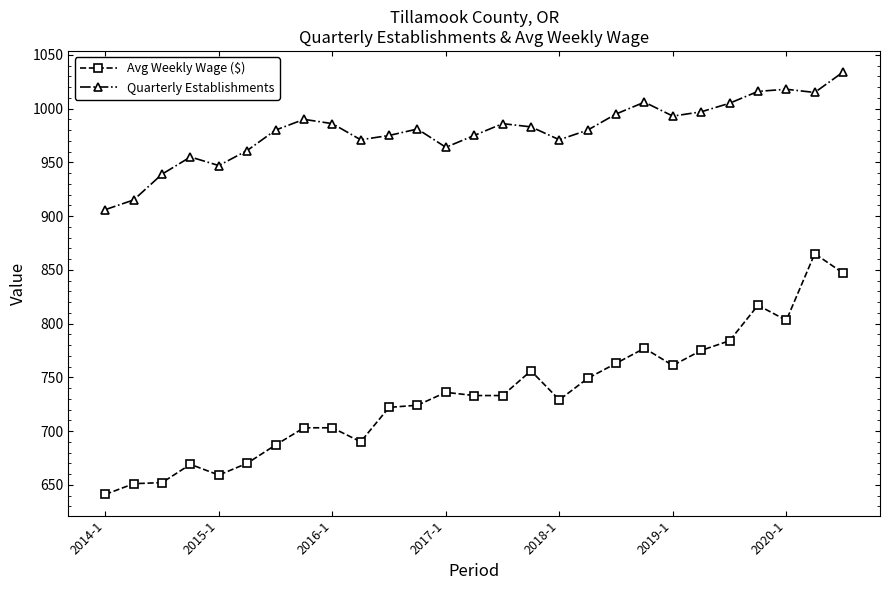

True or false: Quarterly Establishments and Avg Weekly Wage ($) intersect in this chart.

False